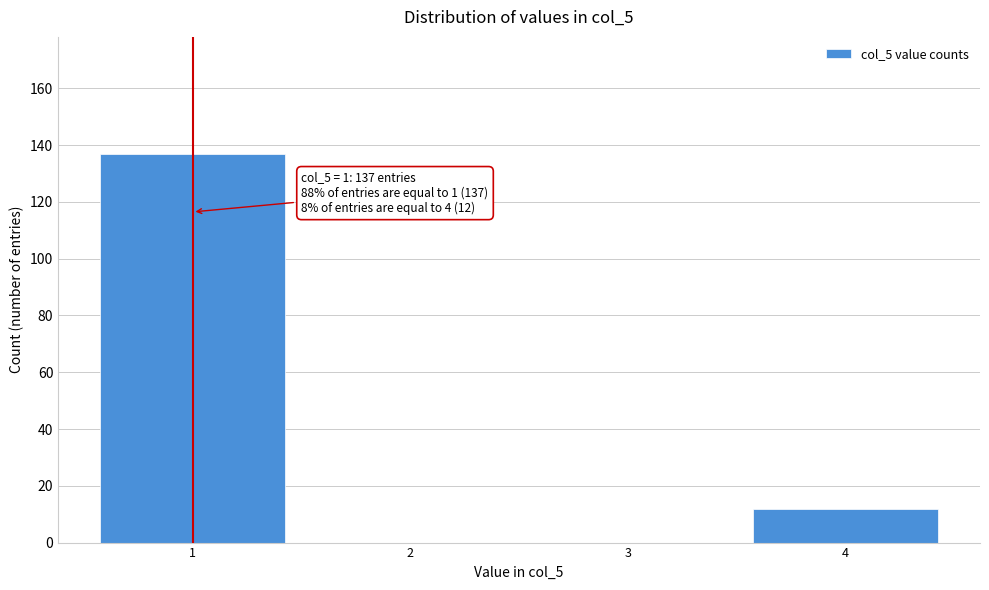

Reading right to left, transcribe all the data shown in this chart.

4=12	3=0	2=0	1=137